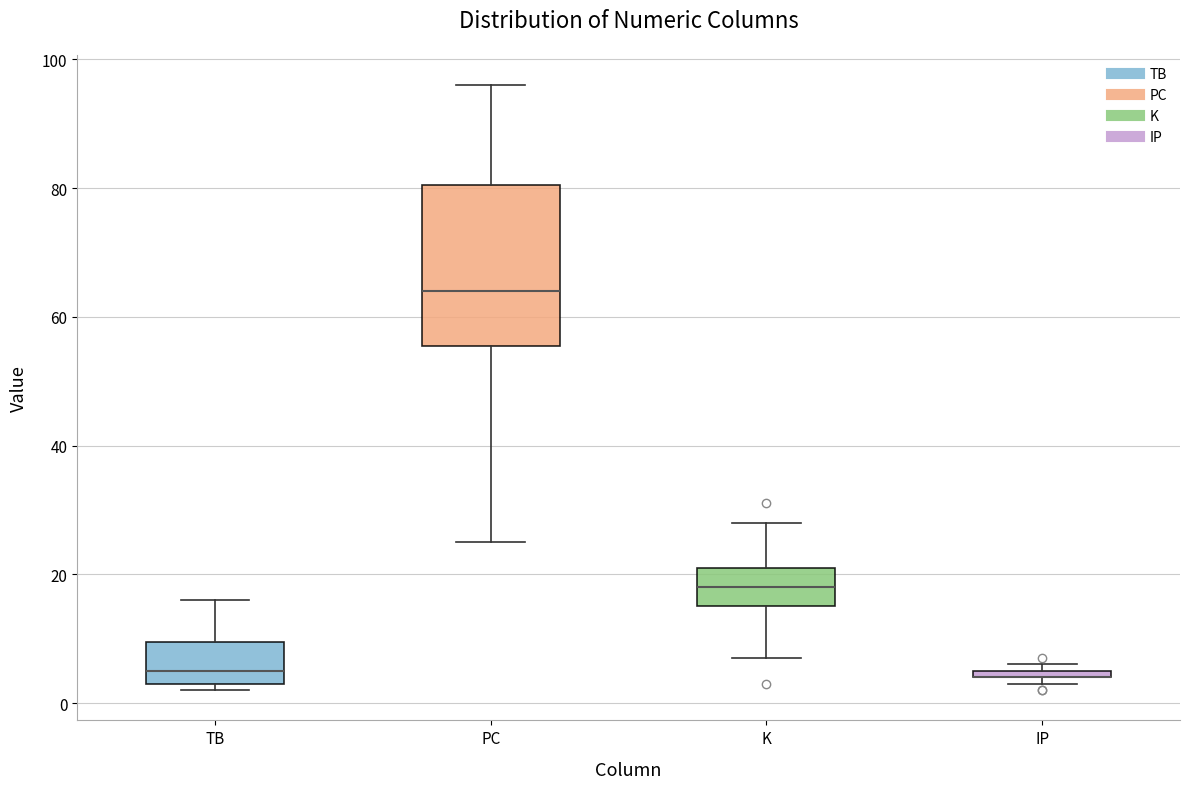

Where does the upper whisker of the box for TB end on the y-axis? The values are not printed on the chart, so give them approximately, as read against the axis.

16